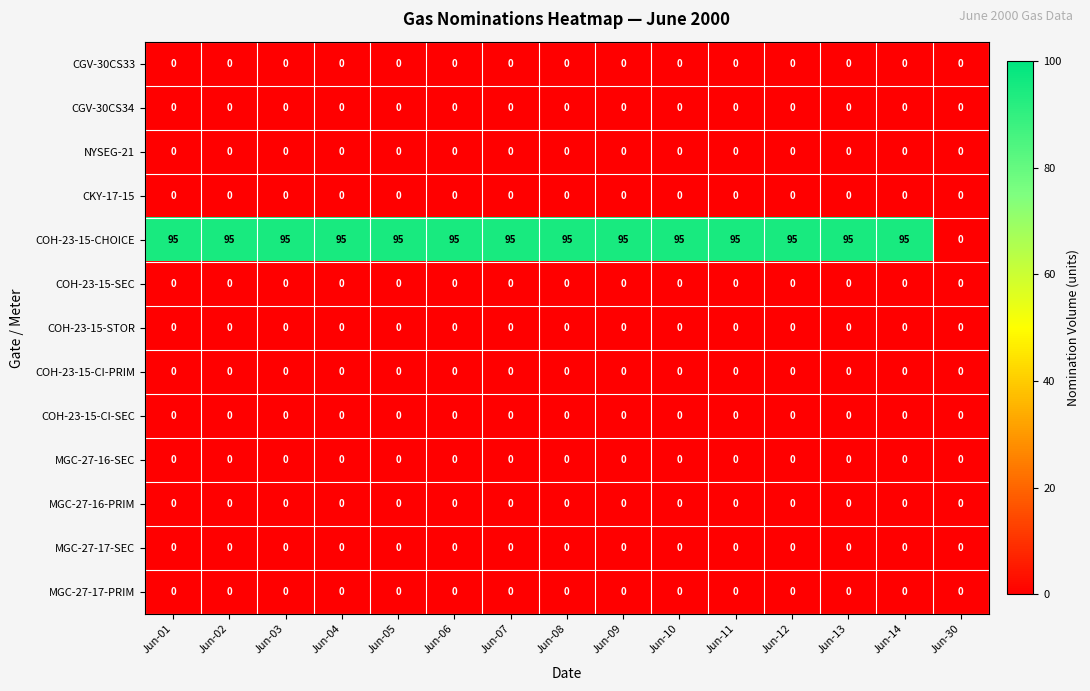

Which series has the largest range (max minus min)?

COH-23-15-CHOICE